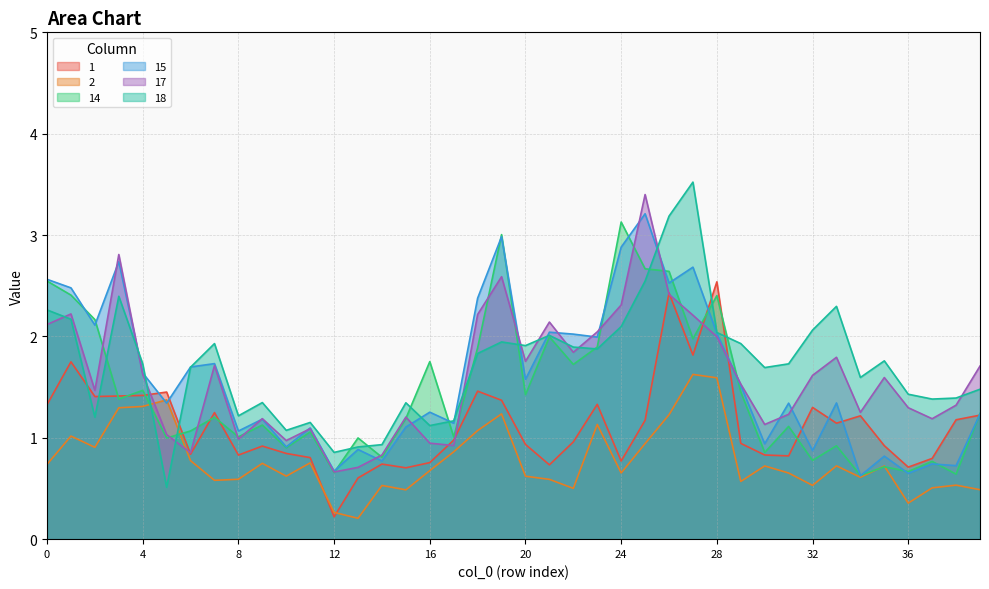

Which series ends up on top after the final intersection of 1 and 17?

17